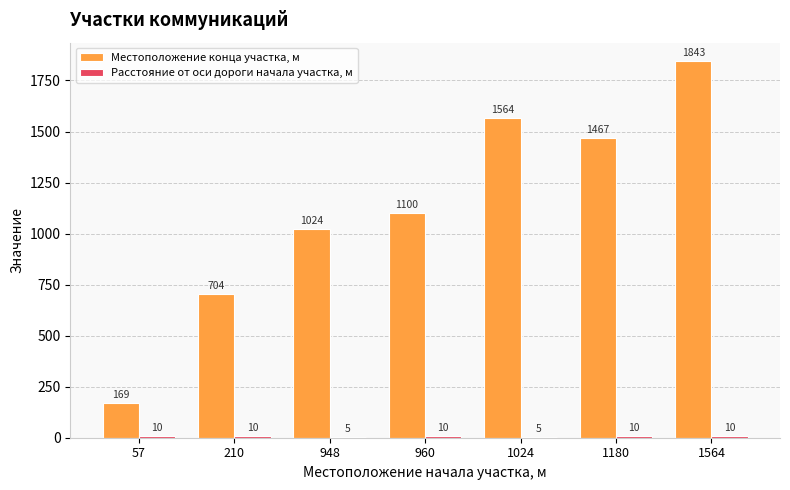

Read the Местоположение конца участка, м value at 210.

704